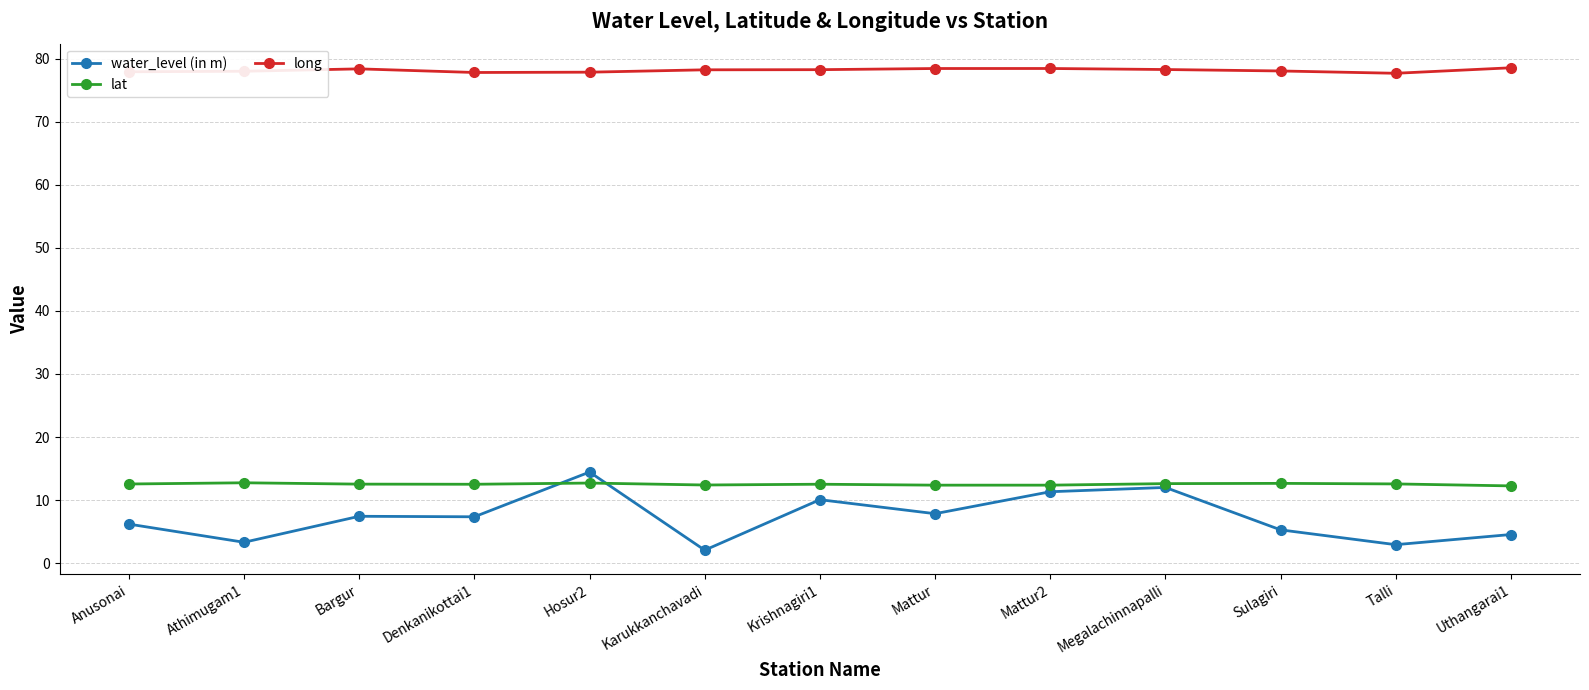

Which series changed the most between Athimugam1 and Mattur2?

water_level (in m)